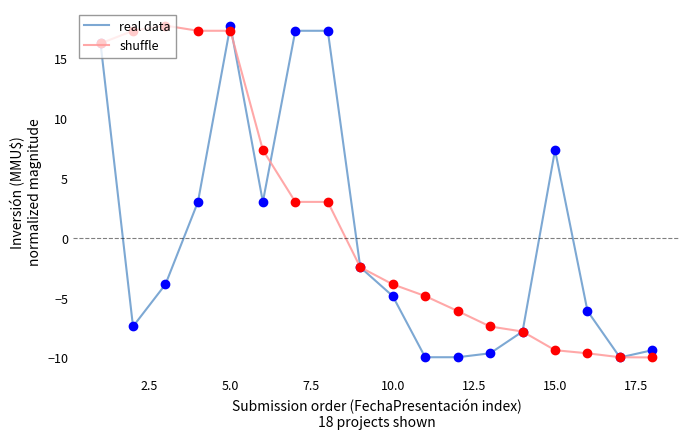

Rank the series by their average value, from highest to lowest.

shuffle, real data